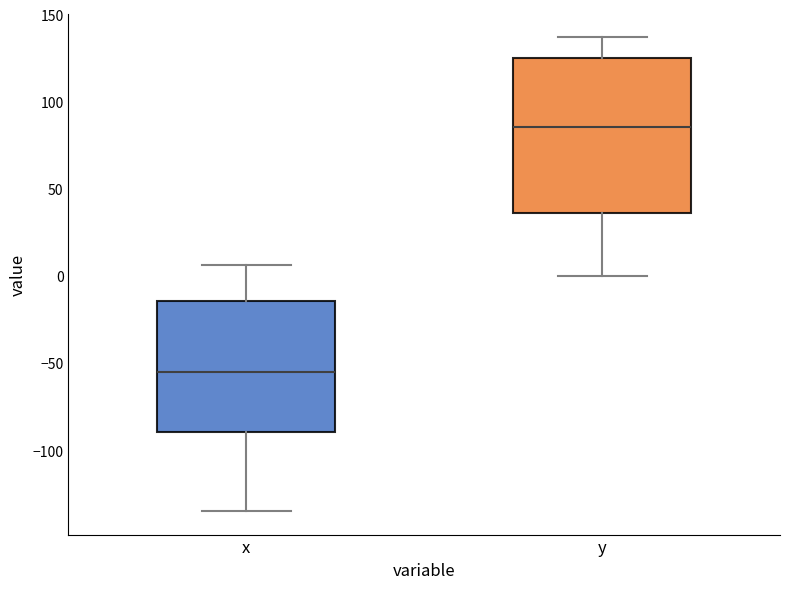

Reading left to right, transcribe this box plot: for each box, give where its median line is, the range the box spans, and where its two whiskers end, as read against the y-axis. The values are not printed on the chart, so give them approximately, as read against the axis.

x: median -55, box -90 to -15, whiskers -135 to 5
y: median 85, box 35 to 125, whiskers 0 to 135